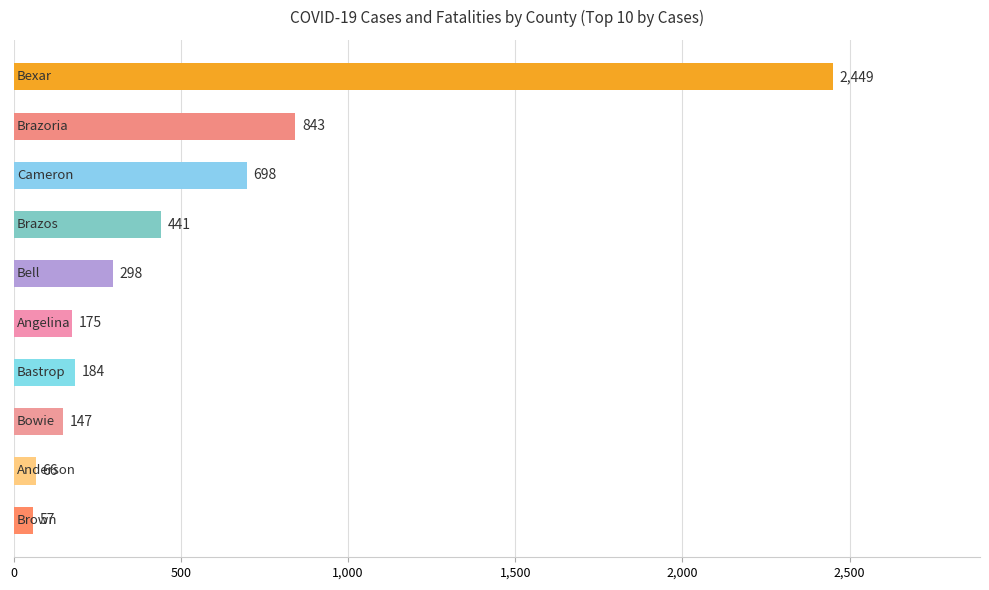

What is the maximum value shown in the chart?

2449